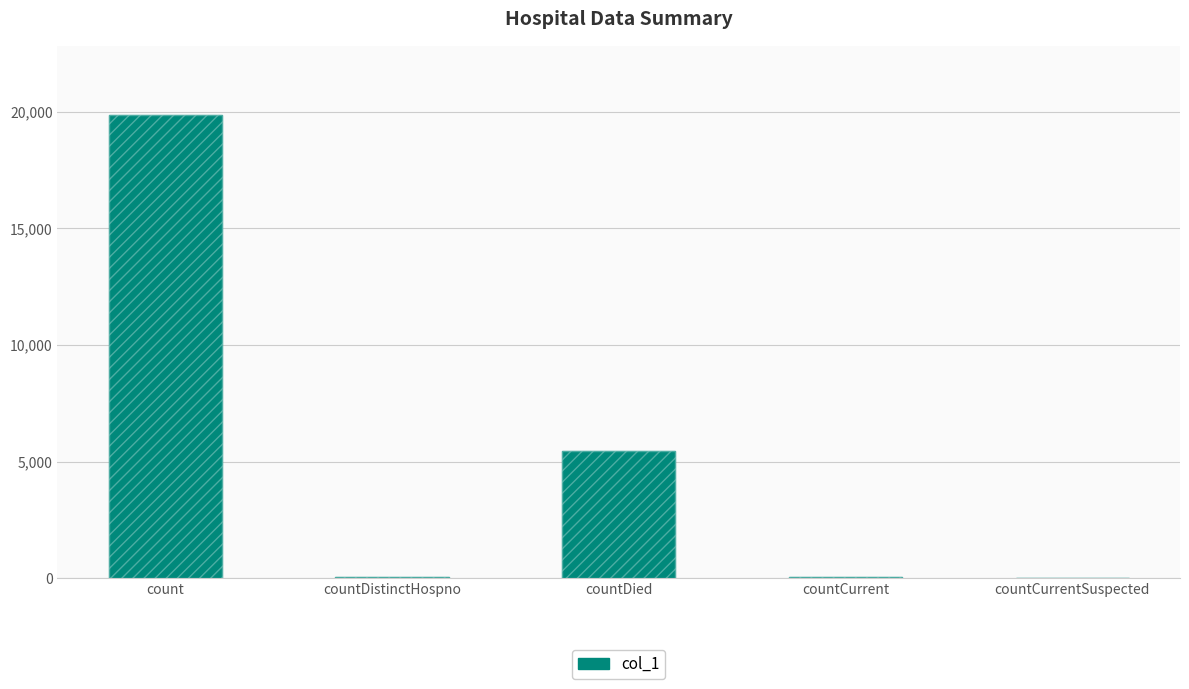

What is the difference between the maximum and second lowest values?

19808